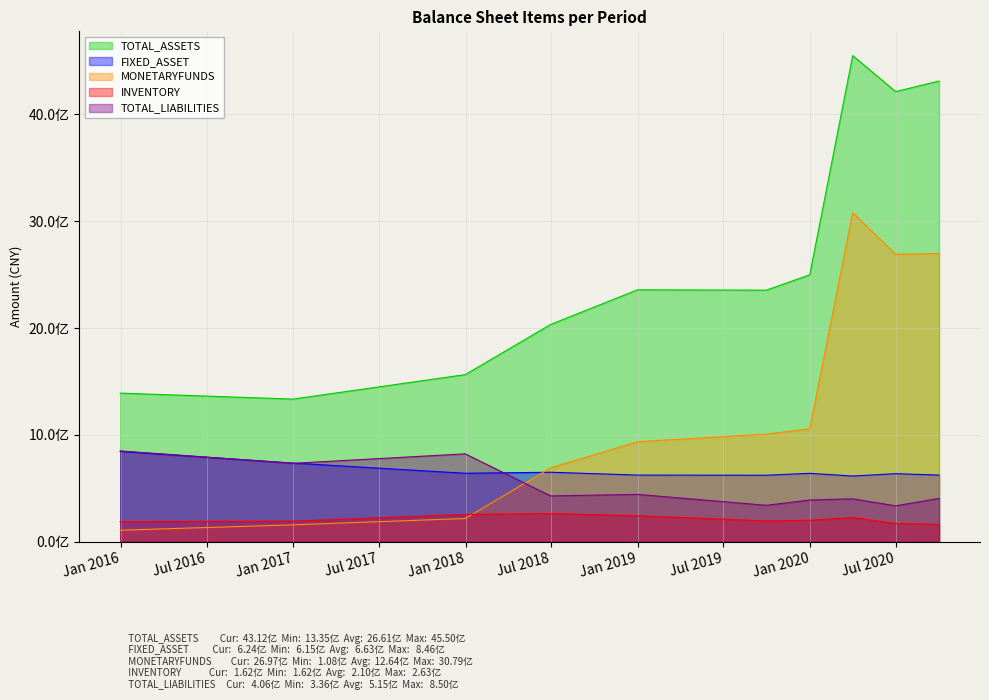

True or false: TOTAL_ASSETS has a value of 2354509295.2 at 2019-09-30.

True